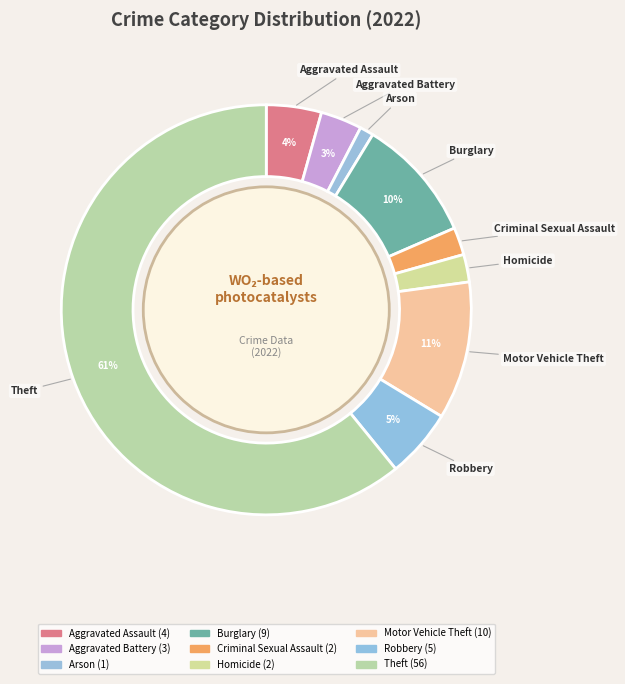

Between Robbery and Criminal Sexual Assault, which is larger?

Robbery